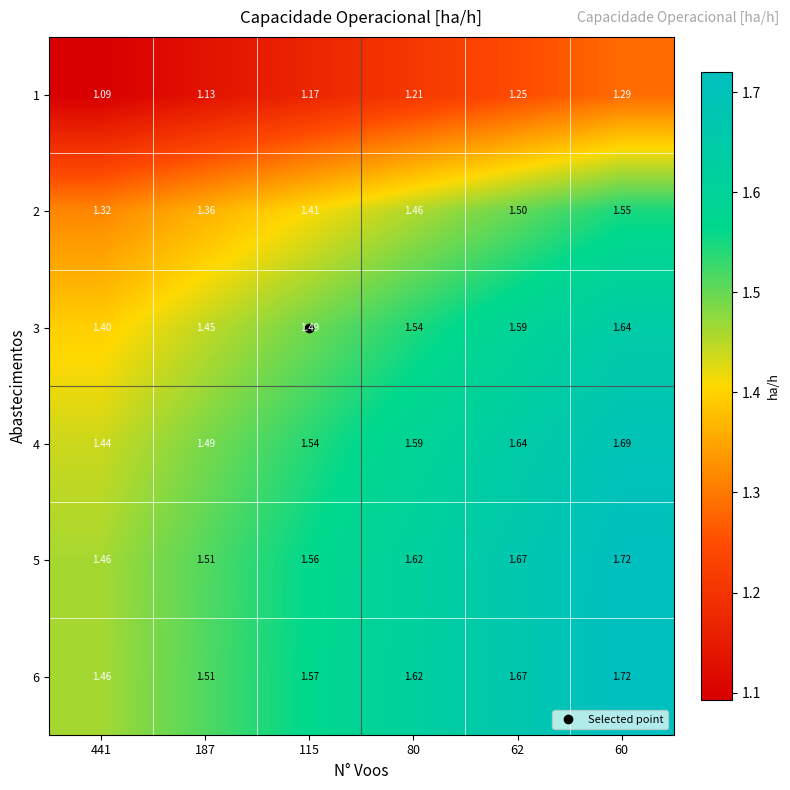

Is the value of 1 at 80 greater than the value of 4 at 115?

No